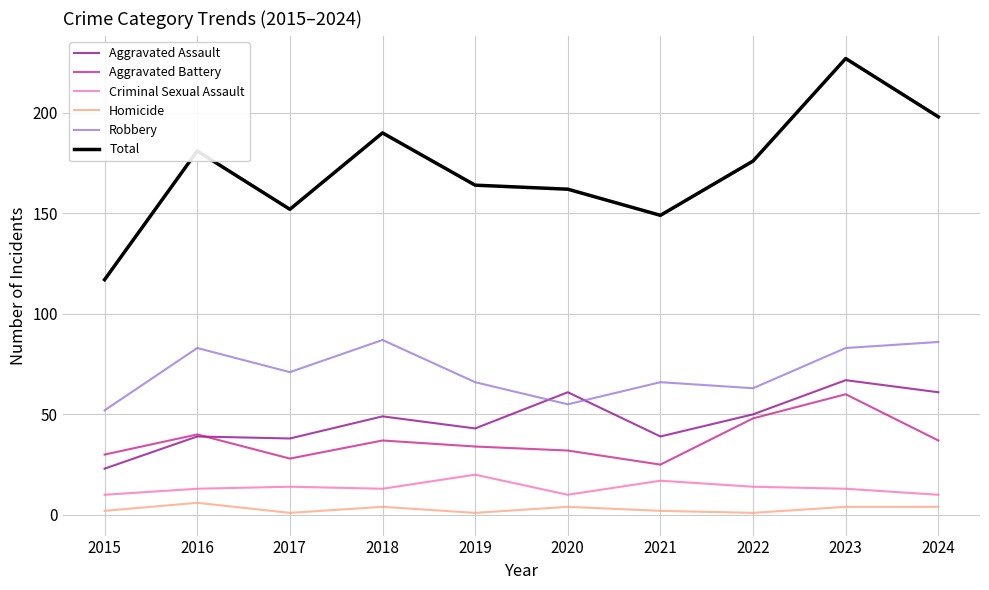

What is the maximum value for Criminal Sexual Assault?

20